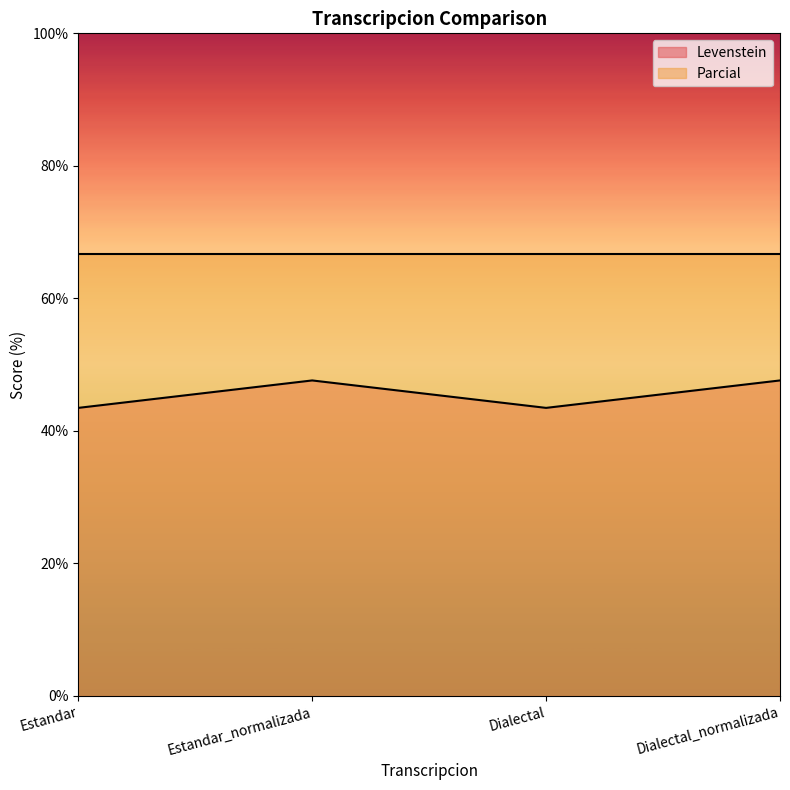

At which category does the data reach its first local valley?

Dialectal